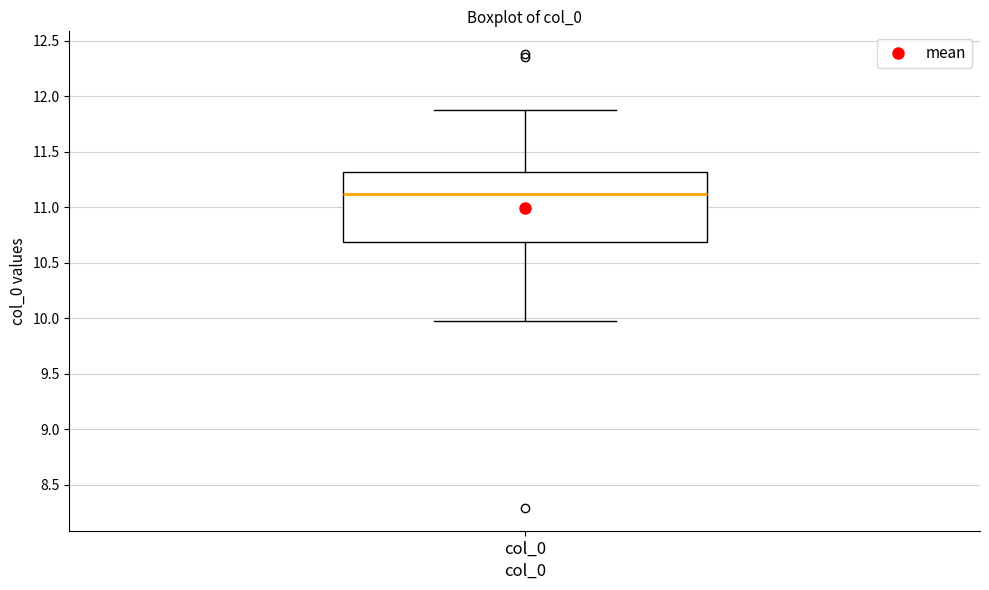

Transcribe this box plot: give where the median line is, the range the box spans, and where the two whiskers end, as read against the y-axis. The values are not printed on the chart, so give them approximately, as read against the axis.

median 11.1, box 10.7 to 11.3, whiskers 10.0 to 11.9